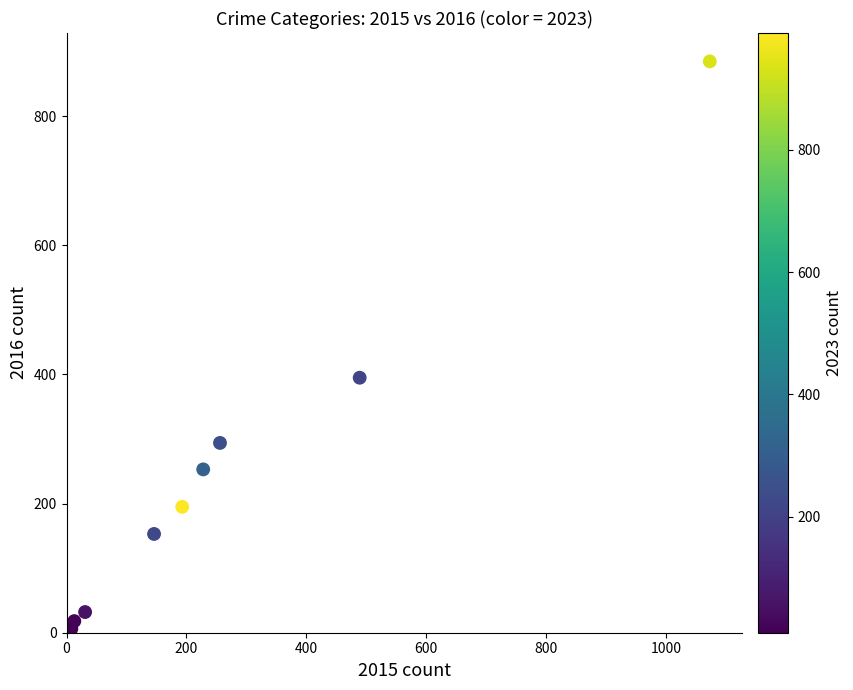

What is the average X value?

271